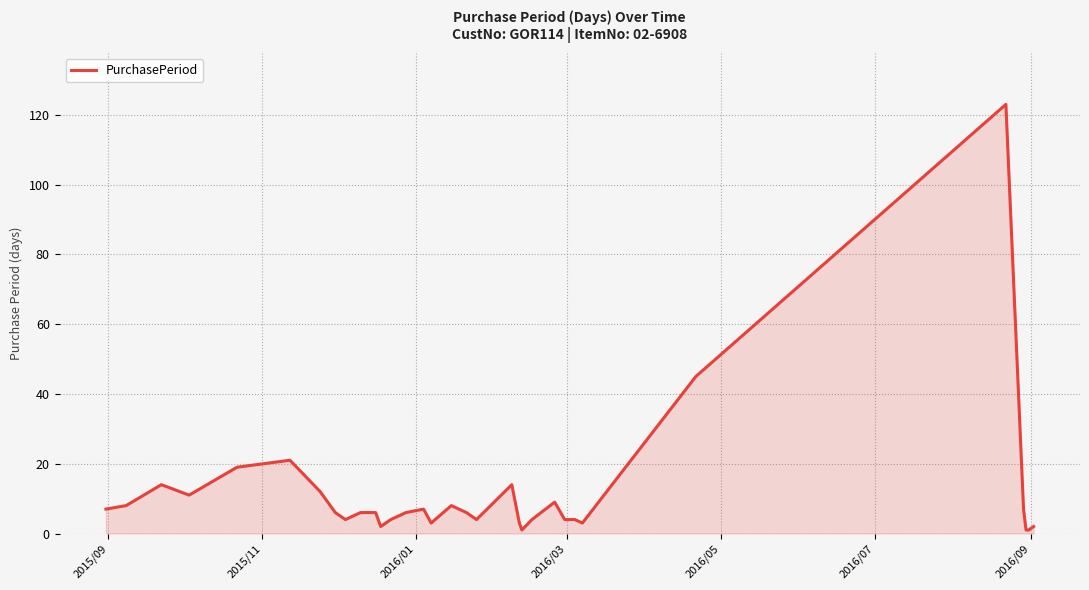

Count the number of data series in this chart.

1